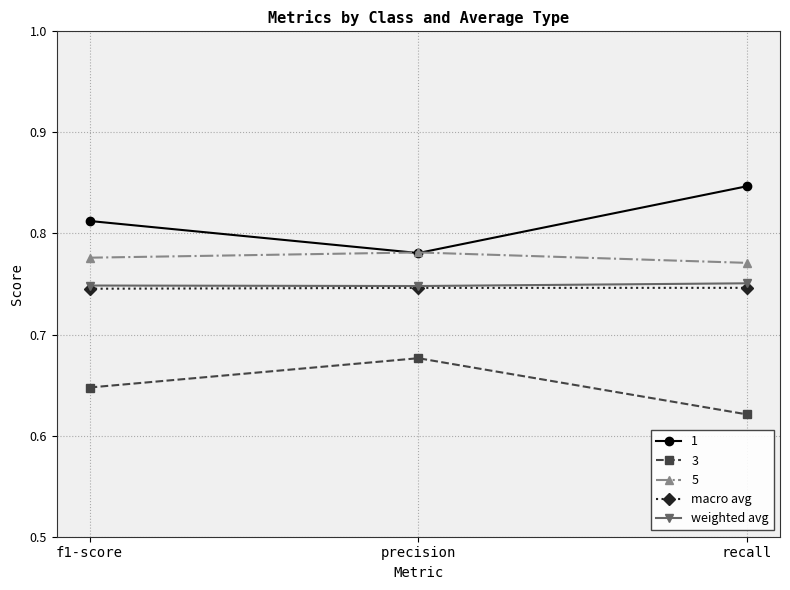

Count the 1 values in the range 0 to 1.

3